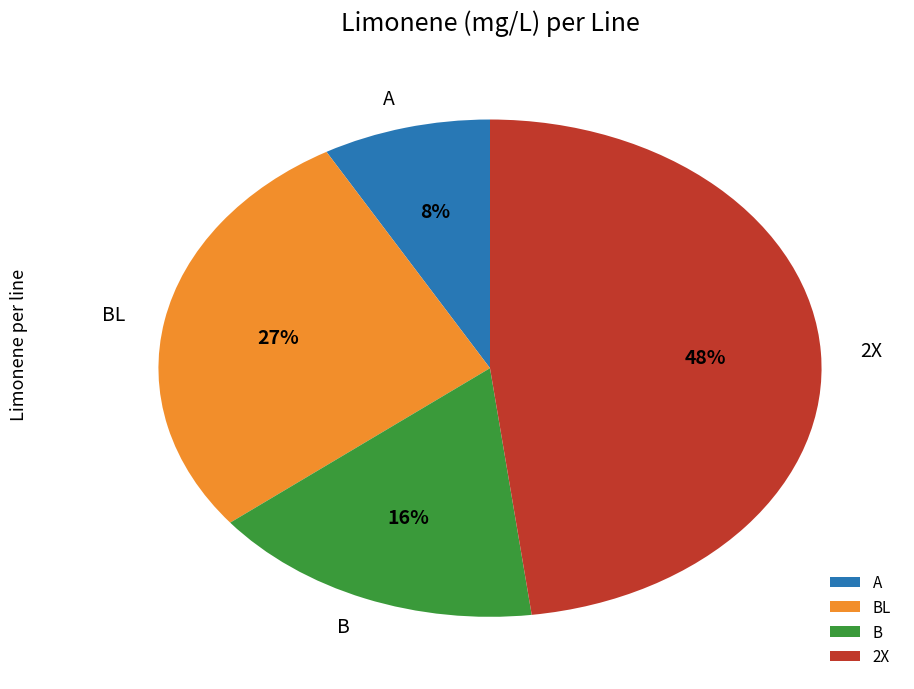

Rank the categories by value from lowest to highest.

A, B, BL, 2X